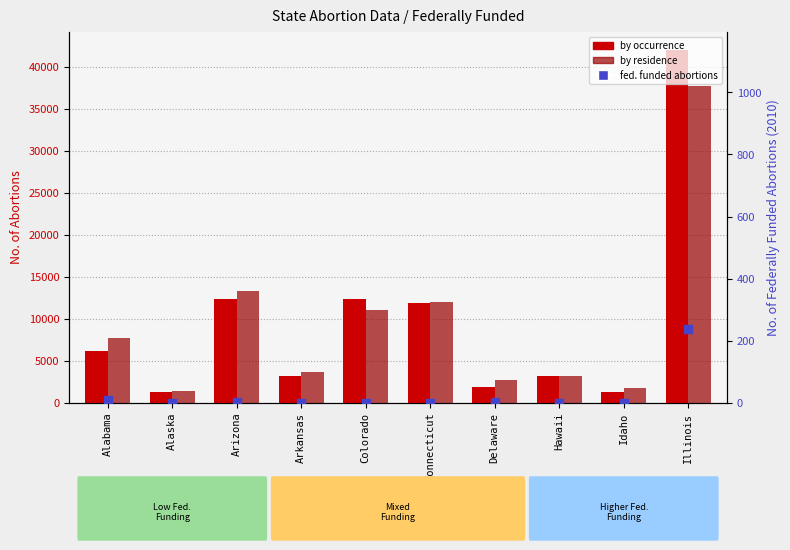

Which series has the largest total across all categories?

Abortions by Occurrence